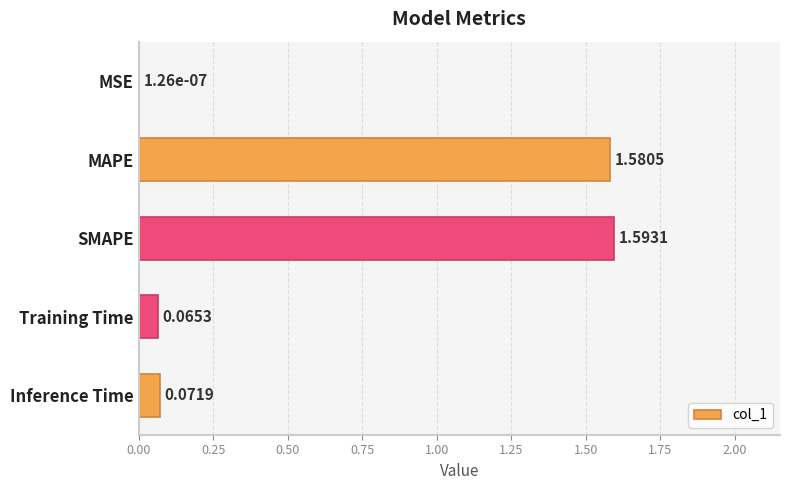

Which label corresponds to the largest value in the chart?

SMAPE